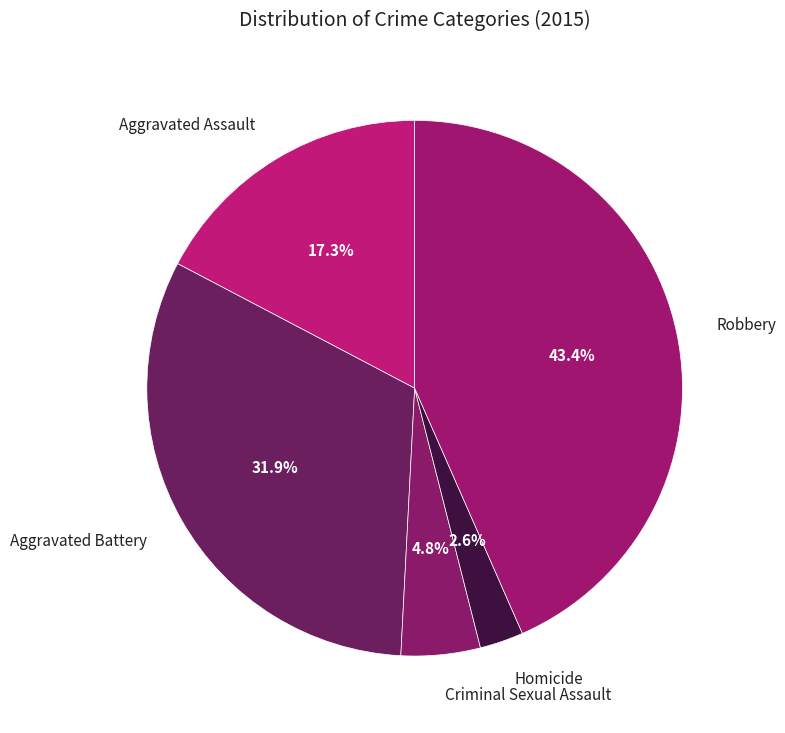

What is the smallest slice in the pie chart?

Homicide